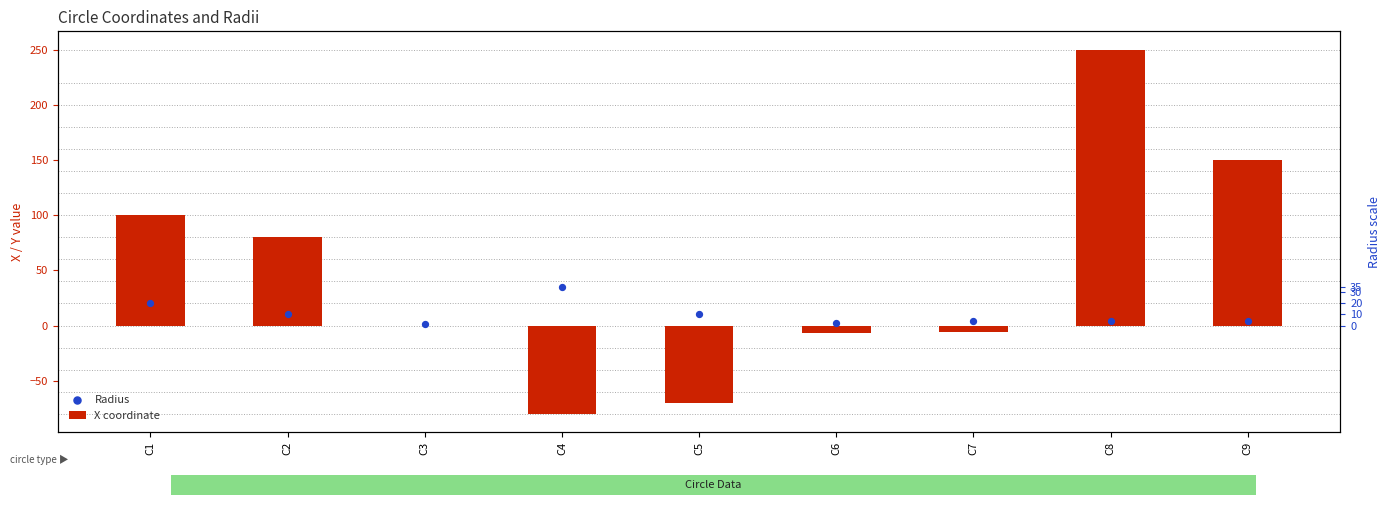

Which series has the largest total across all categories?

X coordinate